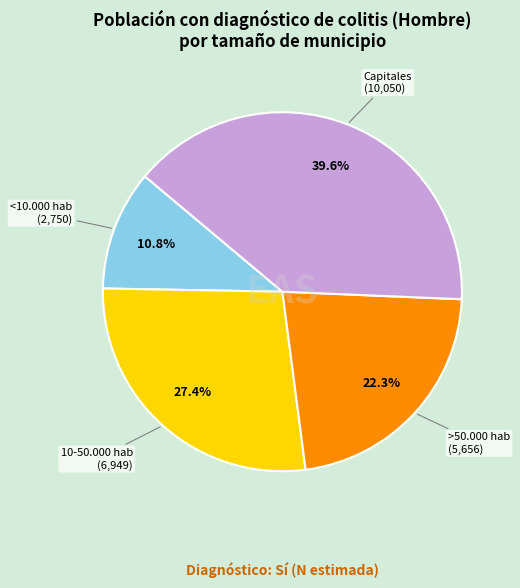

Is there a majority slice in this chart?

No